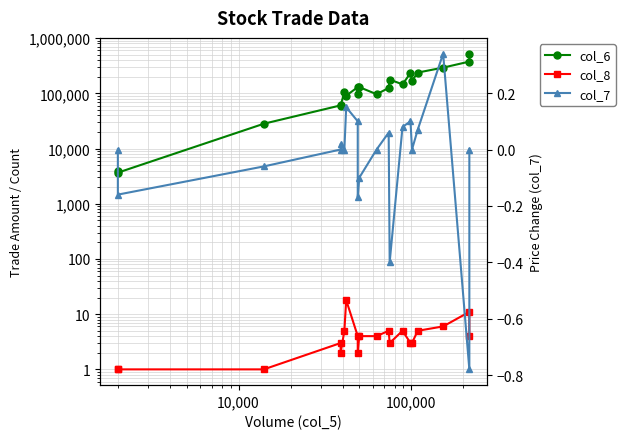

Reading left to right, list all the values displayed in this chart.

col_6: 3980.0	3660.0	28140.0	60530.0	59880.0	106510.0	90770.0	129360.0	98280.0	129840.0	96360.0	125120.0	177120.0	145720.0	232710.0	169010.0	237760.0	292450.0	375810.0	522950.0
col_8: 1.0	1.0	1.0	3.0	2.0	5.0	18.0	4.0	2.0	4.0	4.0	5.0	3.0	5.0	3.0	3.0	5.0	6.0	11.0	4.0
col_7: 0.0	-0.2	-0.1	0.0	0.0	0.0	0.1	0.1	-0.2	-0.1	0.0	0.1	-0.4	0.1	0.1	0.0	0.1	0.3	-0.8	0.0